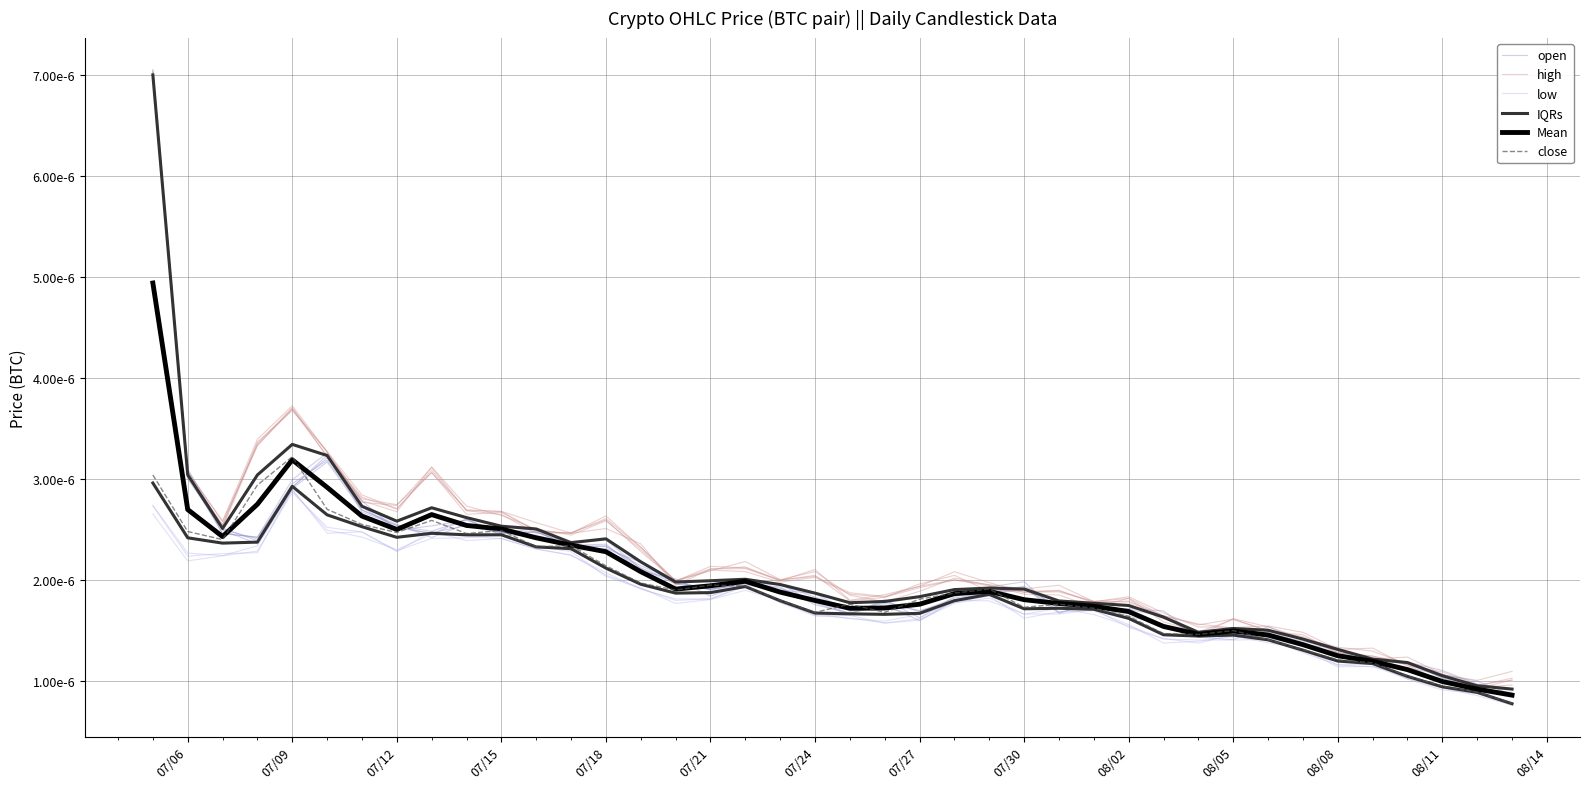

Which category has the lowest value across all series?

39